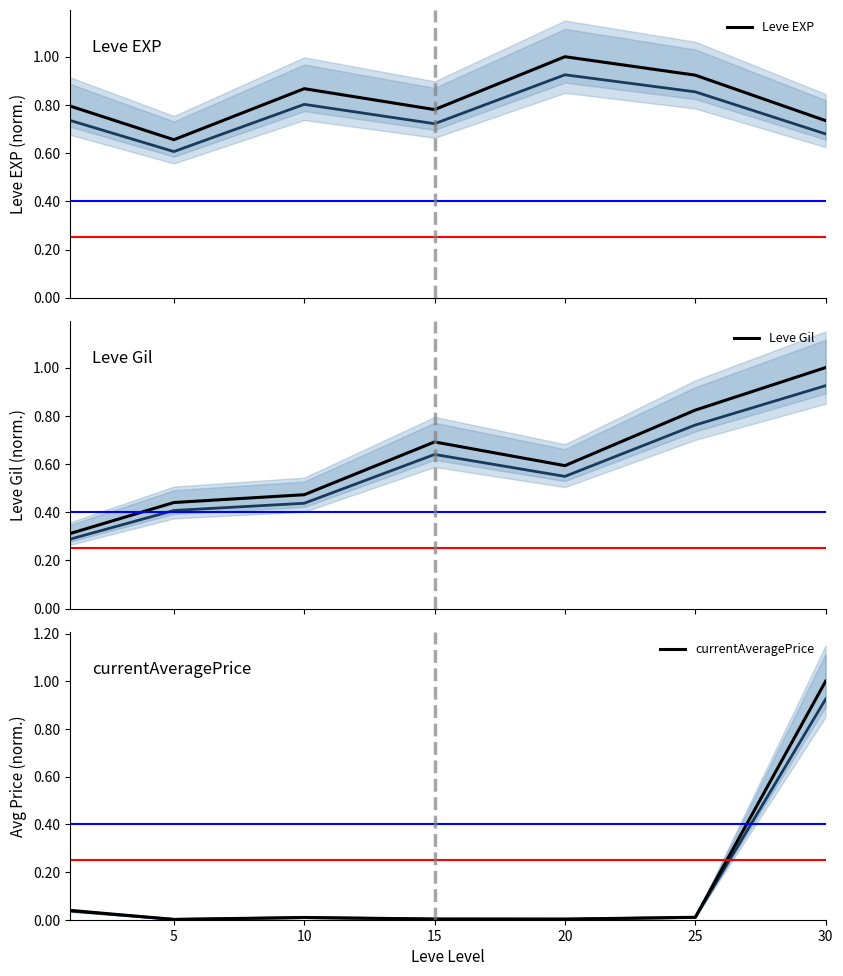

List the series in order of their peak value, highest first.

Leve EXP, Leve Gil, currentAveragePrice